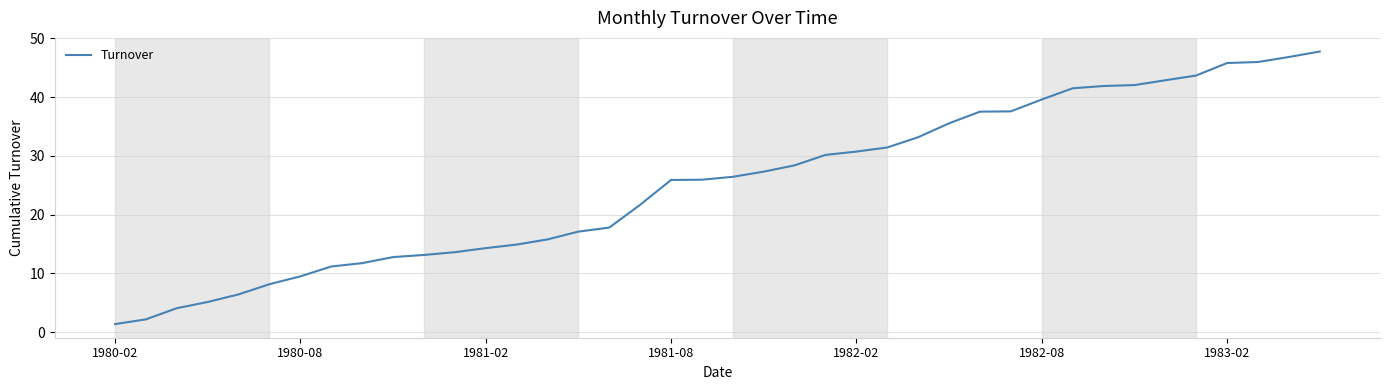

What is the average value?

25.2